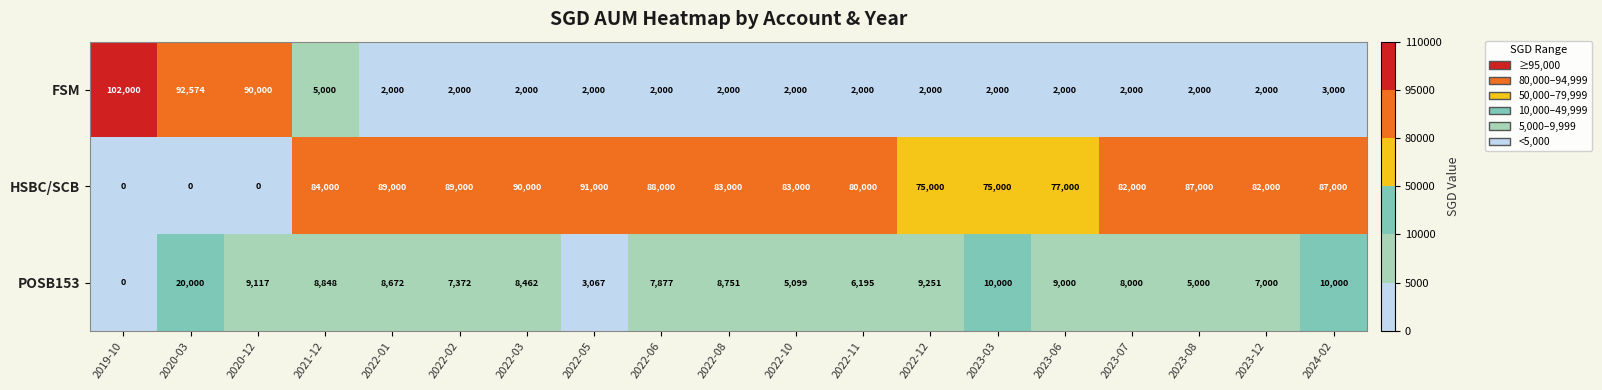

The HSBC/SCB series shows 0 at 2020-03. True or false?

True